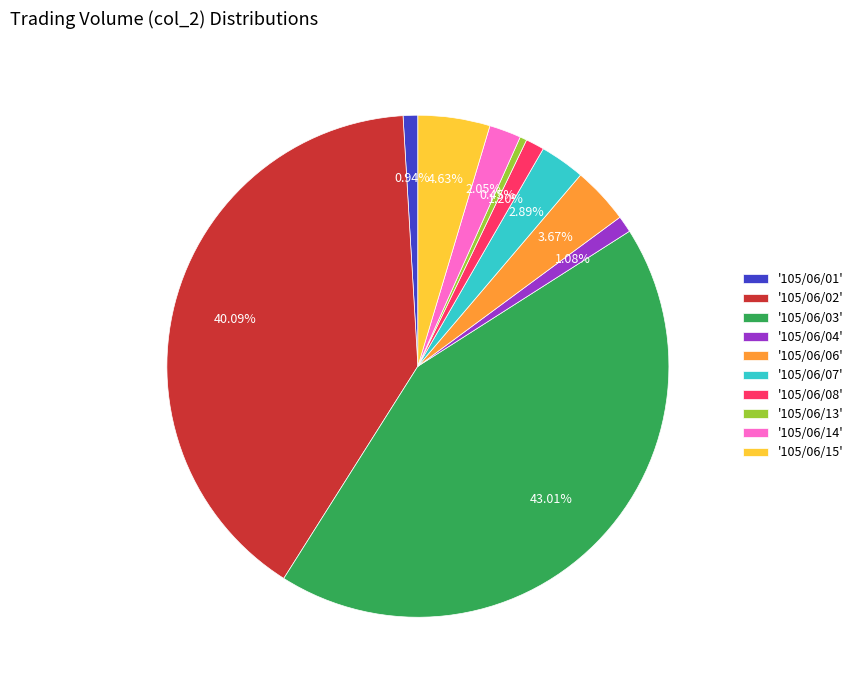

Approximately how many times larger is the value at '105/06/14' compared to '105/06/04'?

1.9